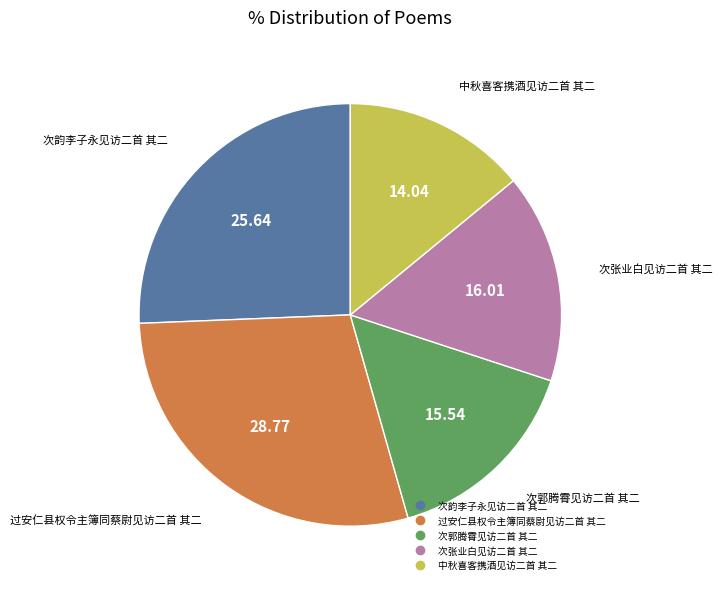

Is 次张业白见访二首 其二 the majority of the pie?

No